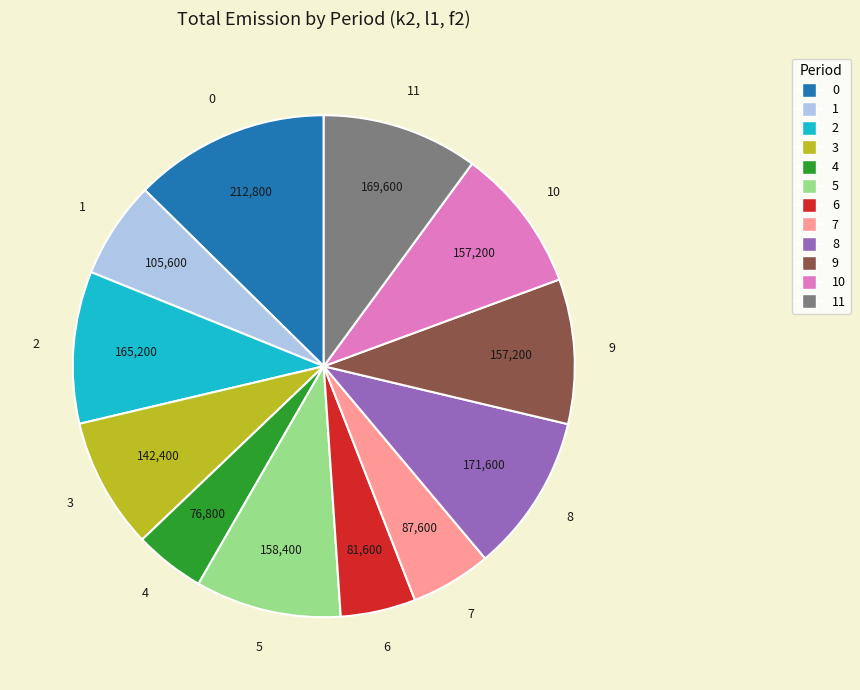

Does 2 represent more than half of the total?

No